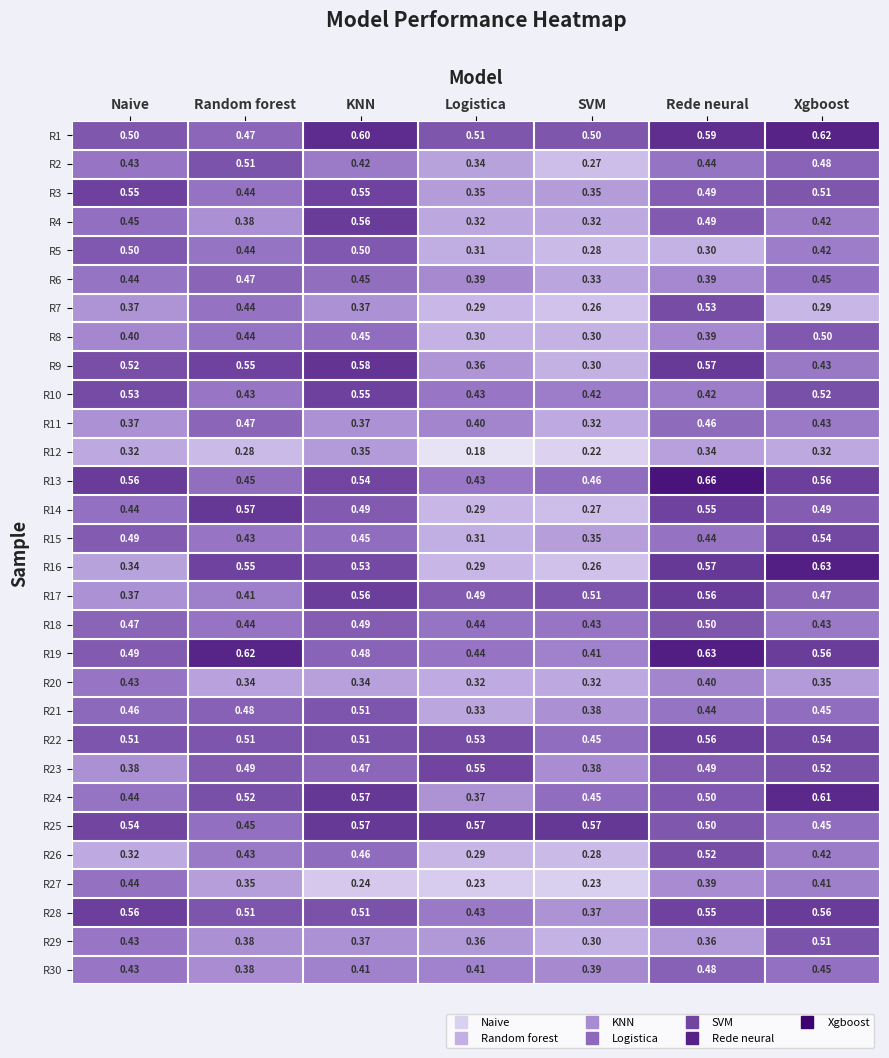

Which label corresponds to the largest value in the chart?

Rede neural